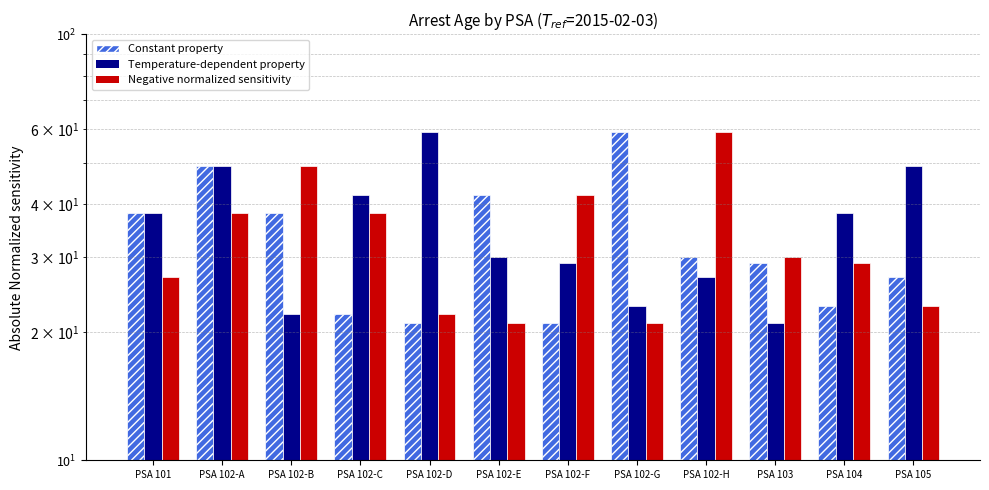

True or false: Negative normalized sensitivity has a value of 45 at PSA 104.

False